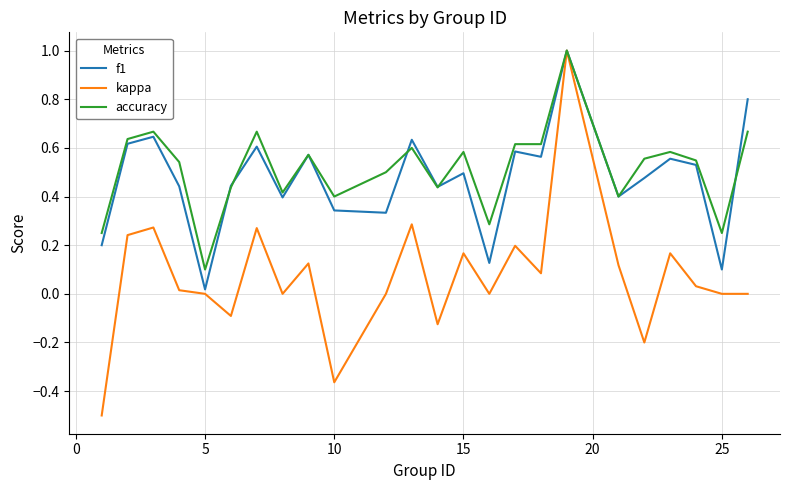

Which series has the largest range (max minus min)?

kappa